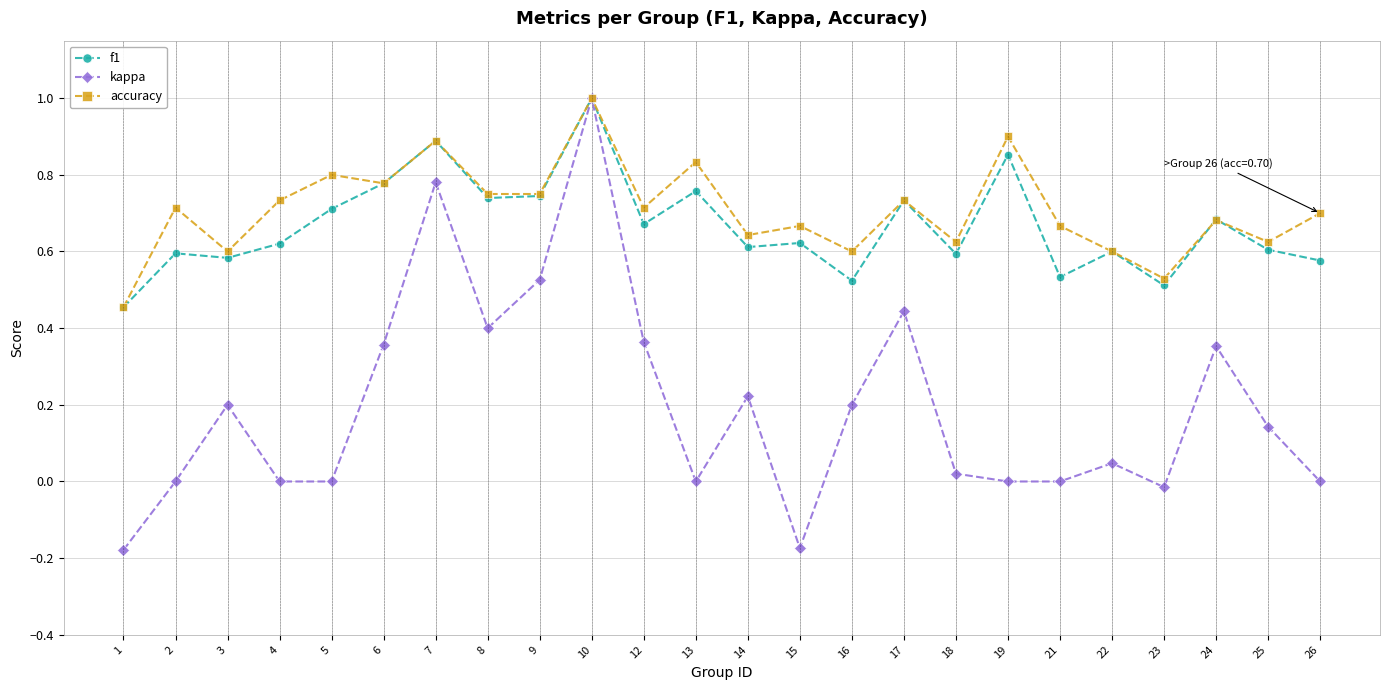

Which series has the largest range (max minus min)?

kappa